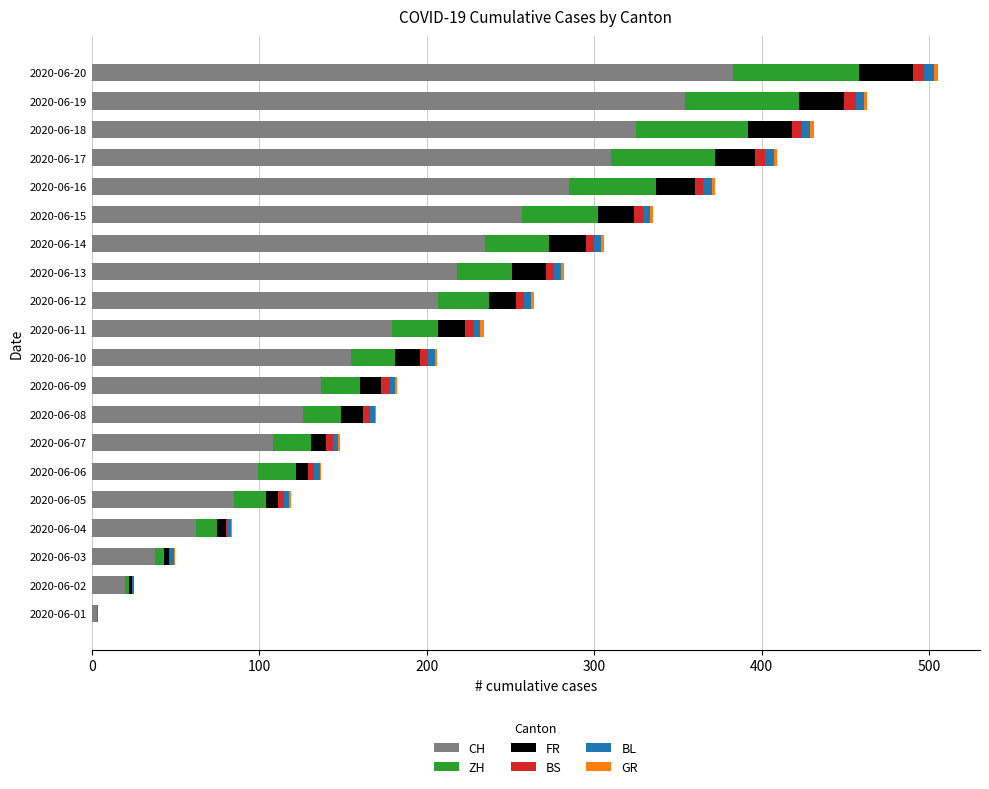

What is the maximum value for CH?

383